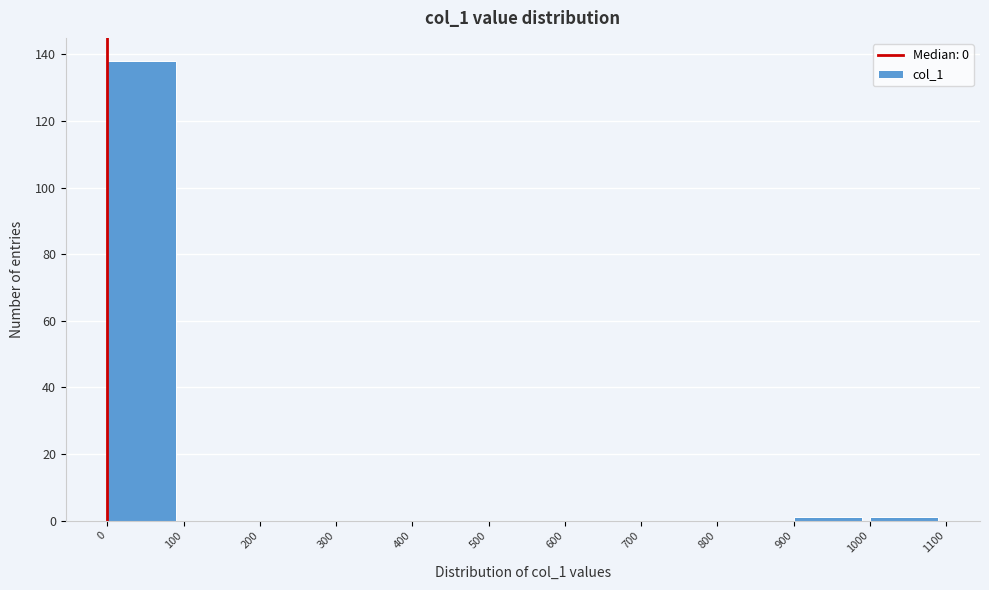

Reading left to right, list every bar in this chart as the range it spans on the x-axis followed by its height. The values are not printed on the chart, so give them approximately, as read against the axis.

0 to 100: 138
100 to 200: 0
200 to 300: 0
300 to 400: 0
400 to 500: 0
500 to 600: 0
600 to 700: 0
700 to 800: 0
800 to 900: 0
900 to 1000: under 2
1000 to 1100: under 2